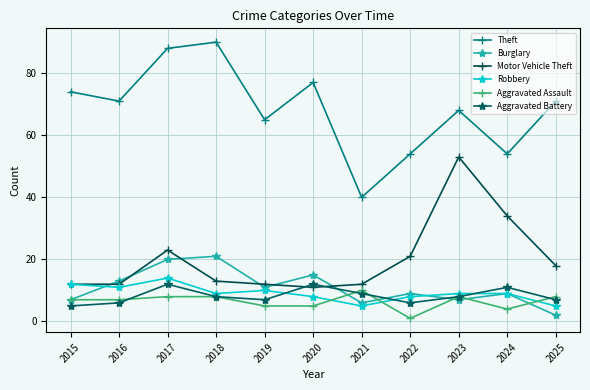

Which series has the largest range (max minus min)?

Theft